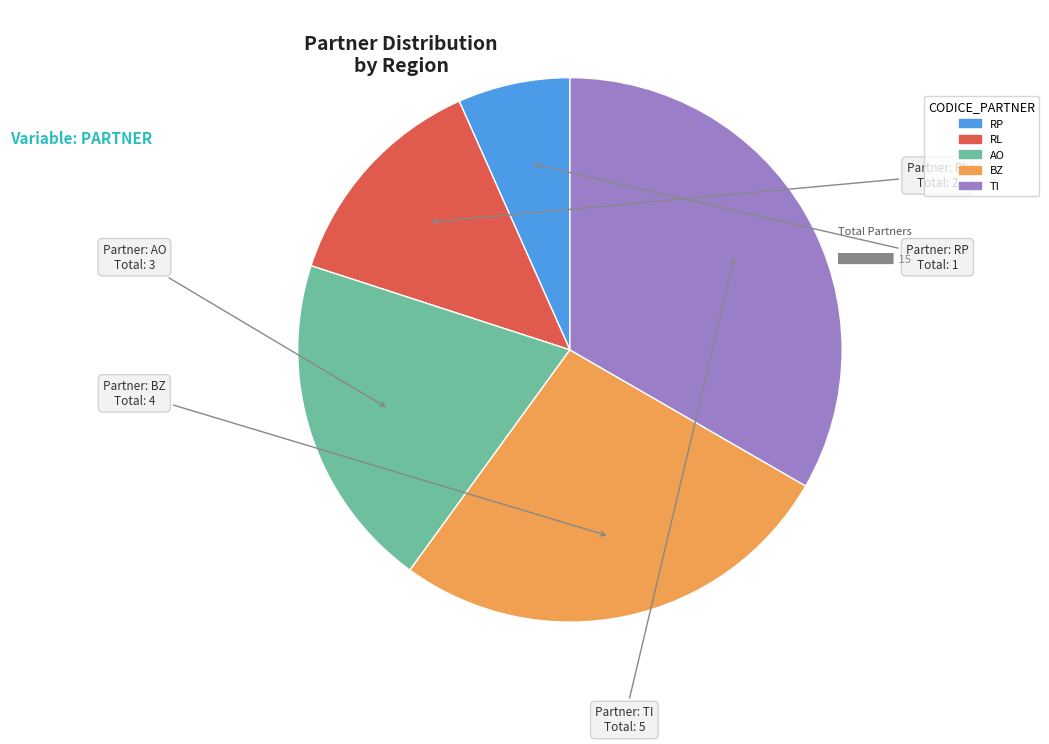

Rank the categories by value from highest to lowest.

TI, BZ, AO, RL, RP